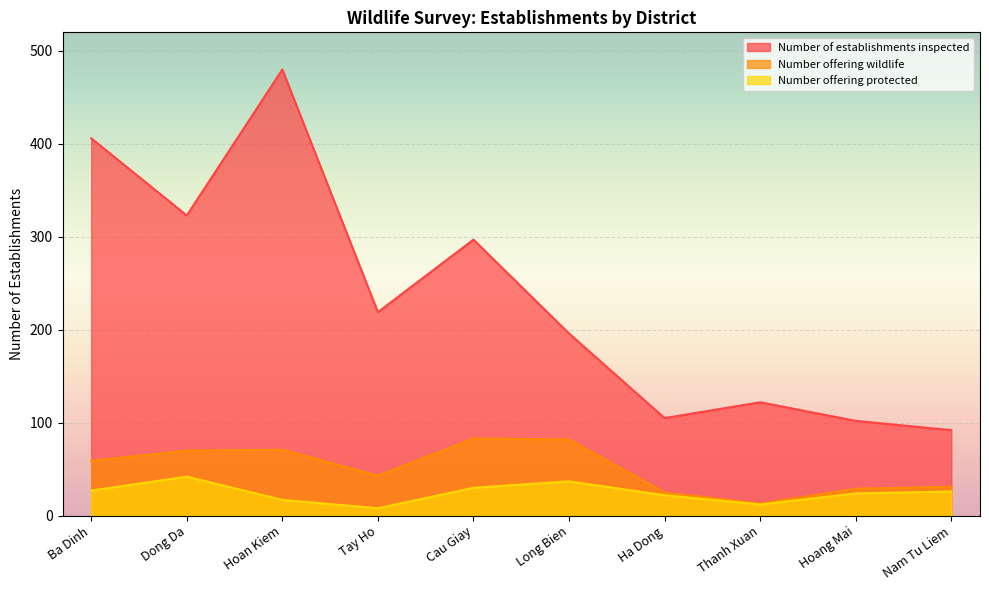

Where is the first local minimum for Number offering protected?

Tay Ho